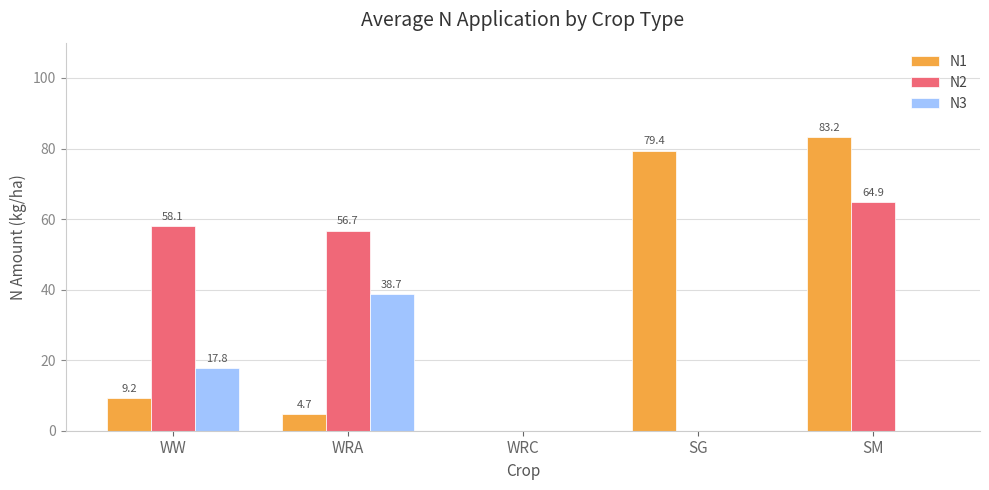

Reading right to left, list all the values displayed in this chart.

N1: SM=83.2	SG=79.4	WRC=0.0	WRA=4.7	WW=9.2
N2: SM=64.9	SG=0.0	WRC=0.0	WRA=56.7	WW=58.1
N3: SM=0.0	SG=0.0	WRC=0.0	WRA=38.7	WW=17.8